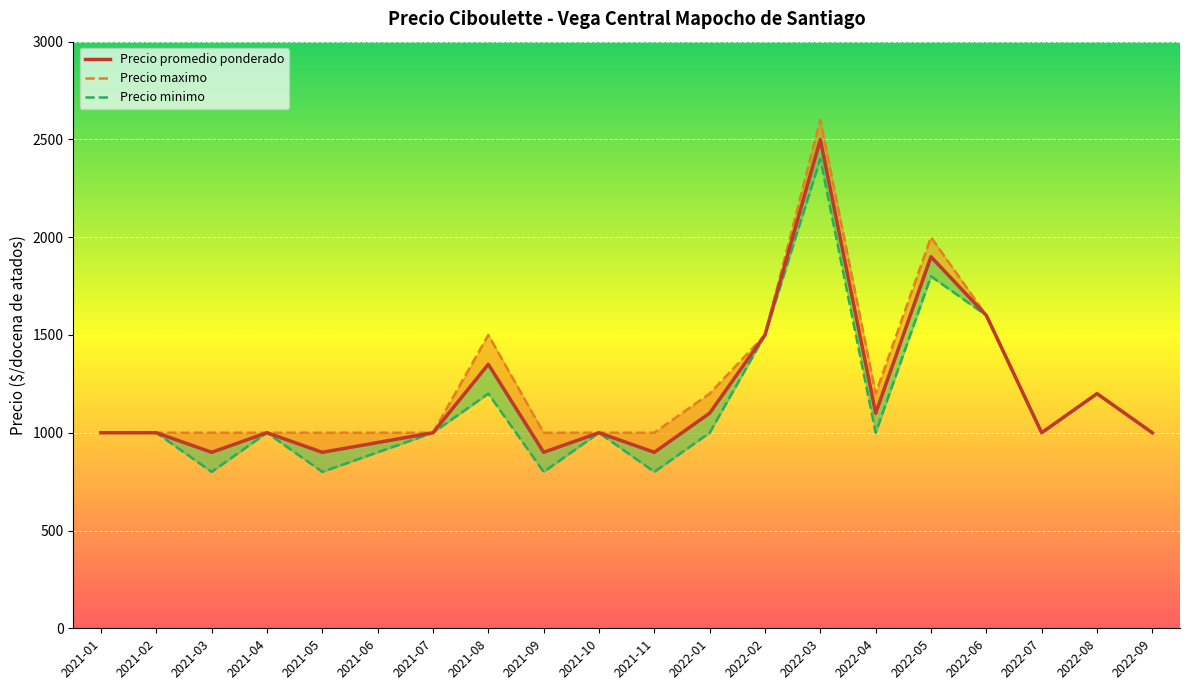

At which category is the sum across all series the highest?

2022-03